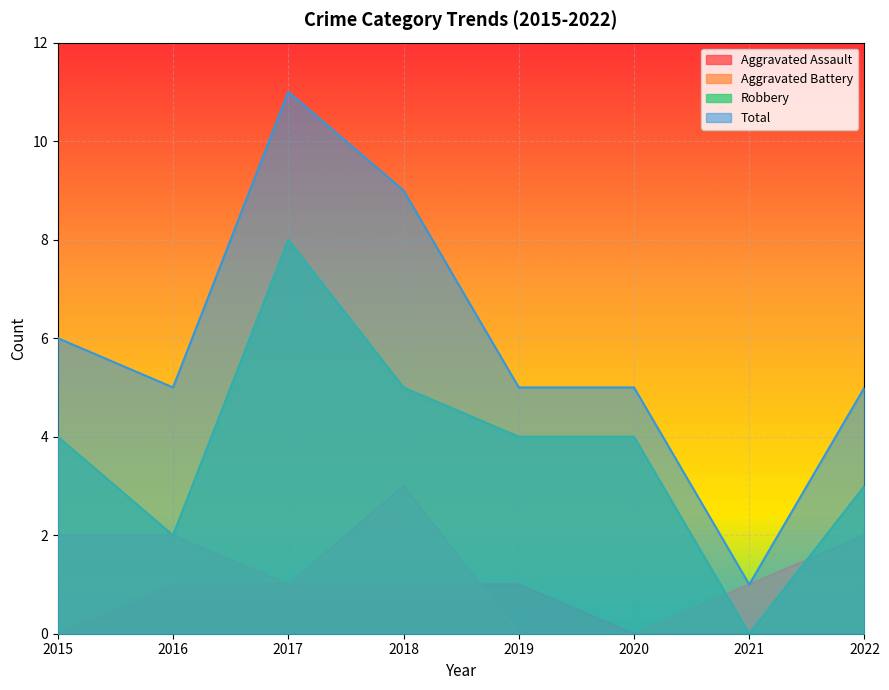

True or false: Total and Aggravated Battery intersect in this chart.

False